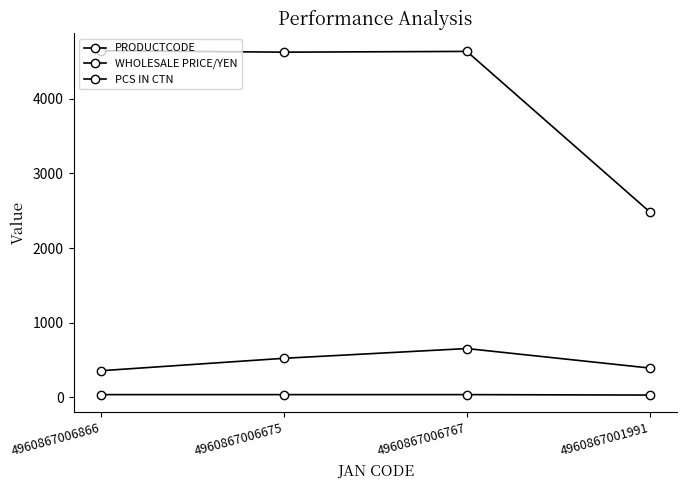

How many data points does each series have?

4